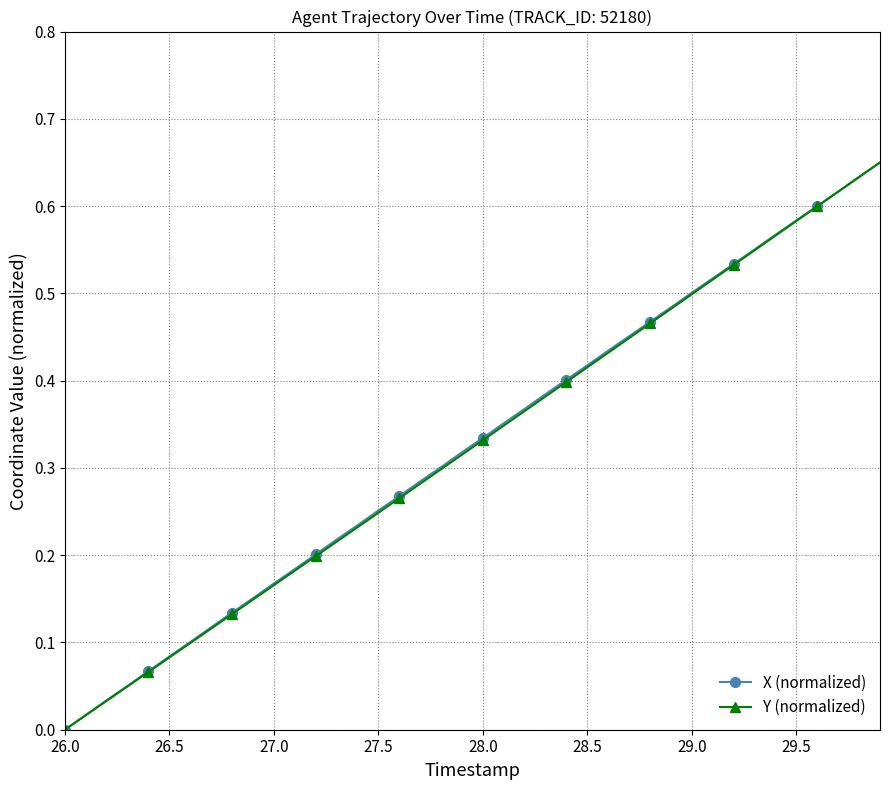

True or false: X (normalized) has more than 0 interior local peaks.

False